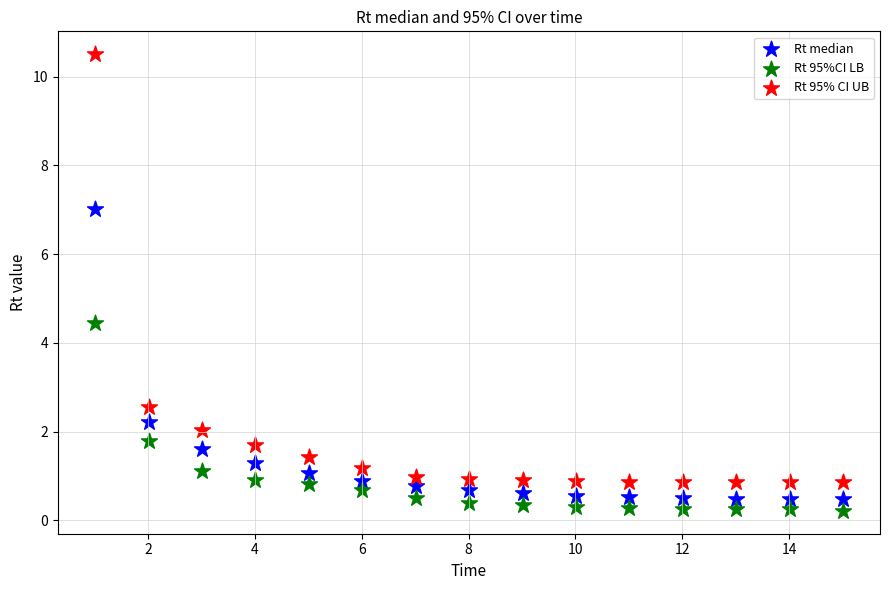

Which series contains the lowest Y value?

Rt 95%CI LB